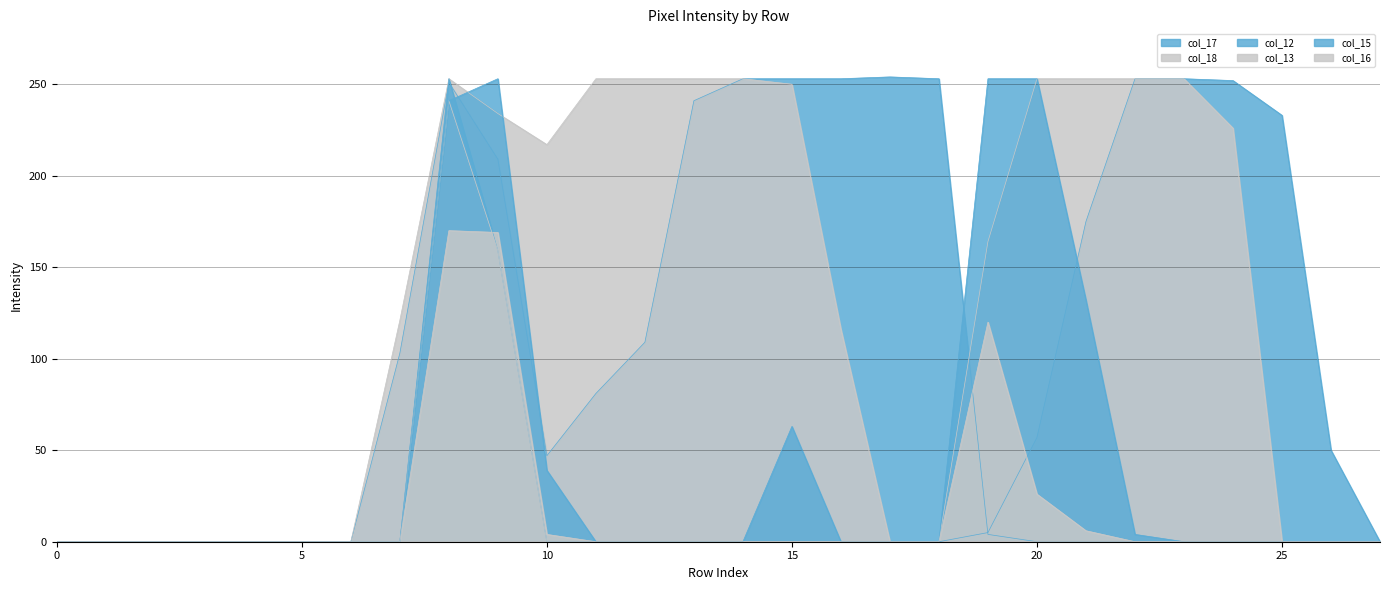

Which series ends up on top after the final intersection of col_15 and col_12?

col_12